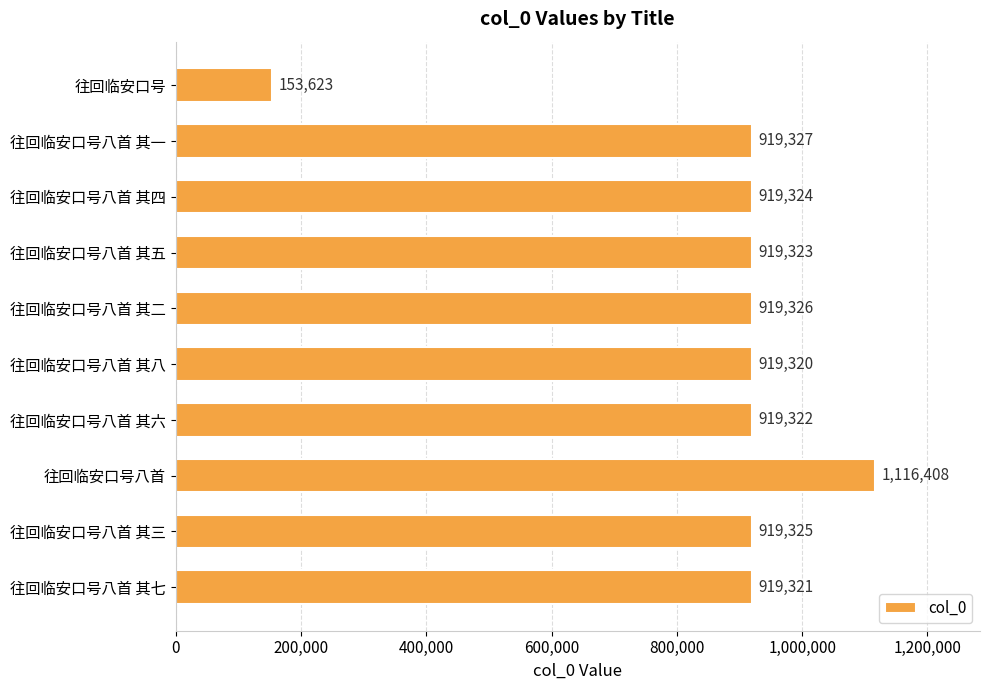

At which category does the chart reach its peak across all series?

往回临安口号八首